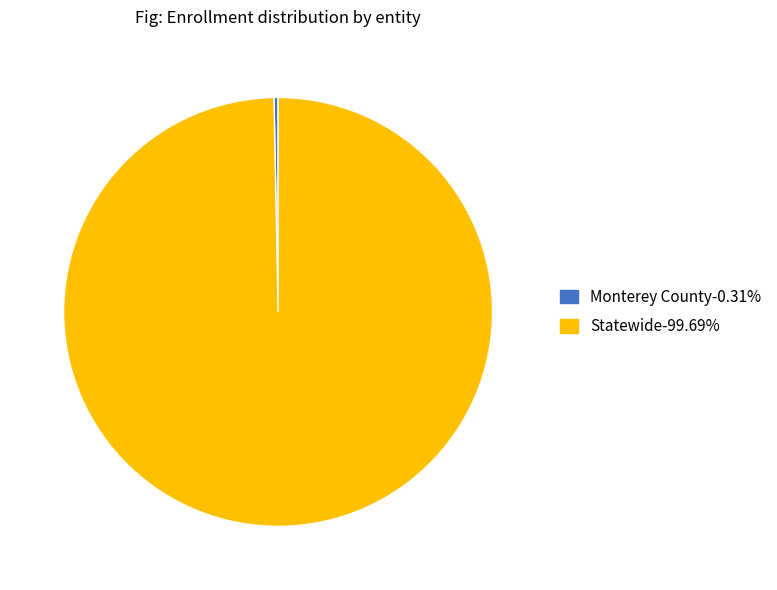

What is the largest slice in the pie chart?

Statewide